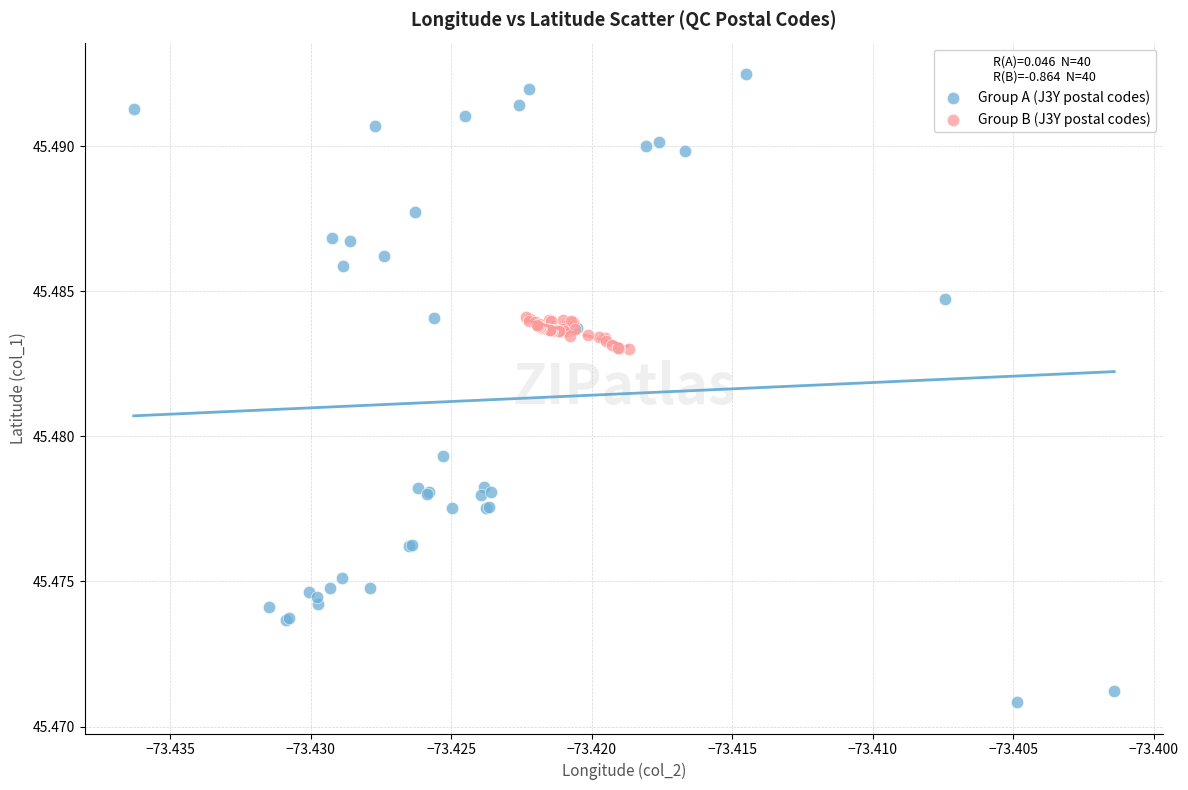

Which series reaches the minimum Y coordinate?

Group A (J3Y postal codes)